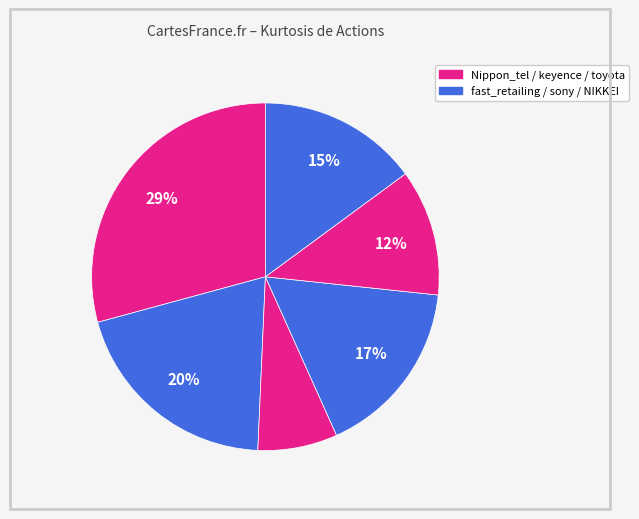

To the nearest percent, what is the difference between the largest and smallest slice percentages?

22%